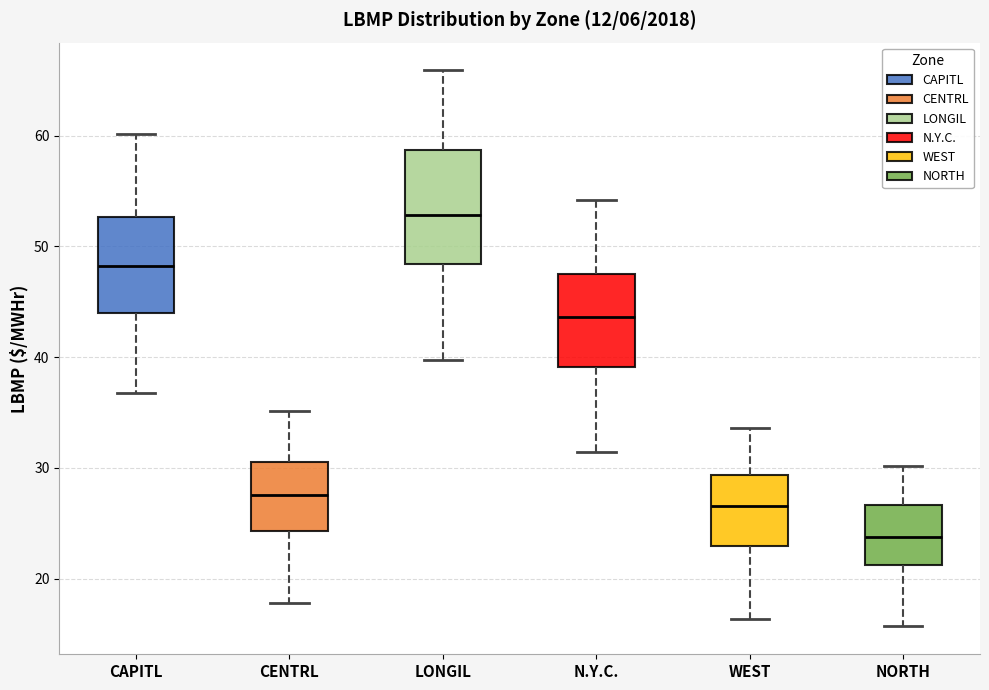

Which box is the tallest, from its lower edge to its upper edge?

LONGIL